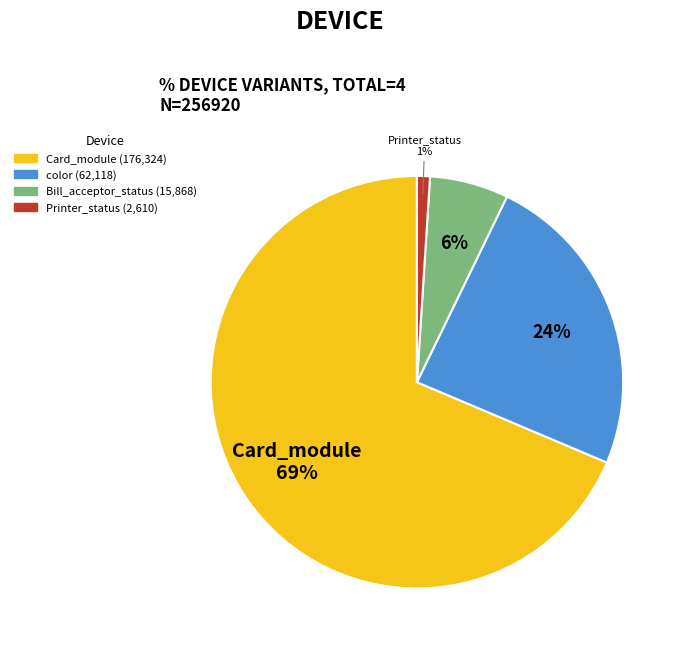

To the nearest percent, what is the difference between the largest and smallest slice percentages?

68%